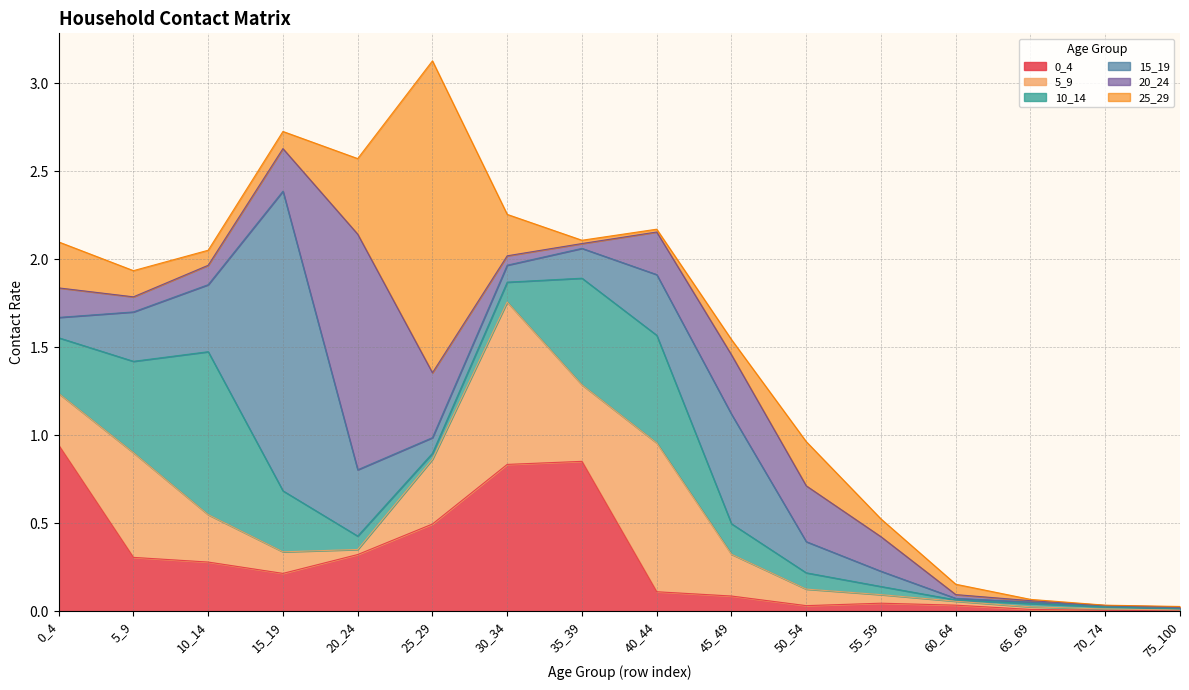

Reading right to left, list all the values displayed in this chart.

0_4: 0.0	0.0	0.0	0.0	0.0	0.0	0.1	0.1	0.9	0.8	0.5	0.3	0.2	0.3	0.3	0.9
5_9: 0.0	0.0	0.0	0.0	0.0	0.1	0.2	0.8	0.4	0.9	0.4	0.0	0.1	0.3	0.6	0.3
10_14: 0.0	0.0	0.0	0.0	0.0	0.1	0.2	0.6	0.6	0.1	0.0	0.1	0.3	0.9	0.5	0.3
15_19: 0.0	0.0	0.0	0.0	0.1	0.2	0.6	0.3	0.2	0.1	0.1	0.4	1.7	0.4	0.3	0.1
20_24: 0.0	0.0	0.0	0.0	0.2	0.3	0.3	0.2	0.0	0.1	0.4	1.3	0.2	0.1	0.1	0.2
25_29: 0.0	0.0	0.0	0.1	0.1	0.3	0.1	0.0	0.0	0.2	1.8	0.4	0.1	0.1	0.1	0.3